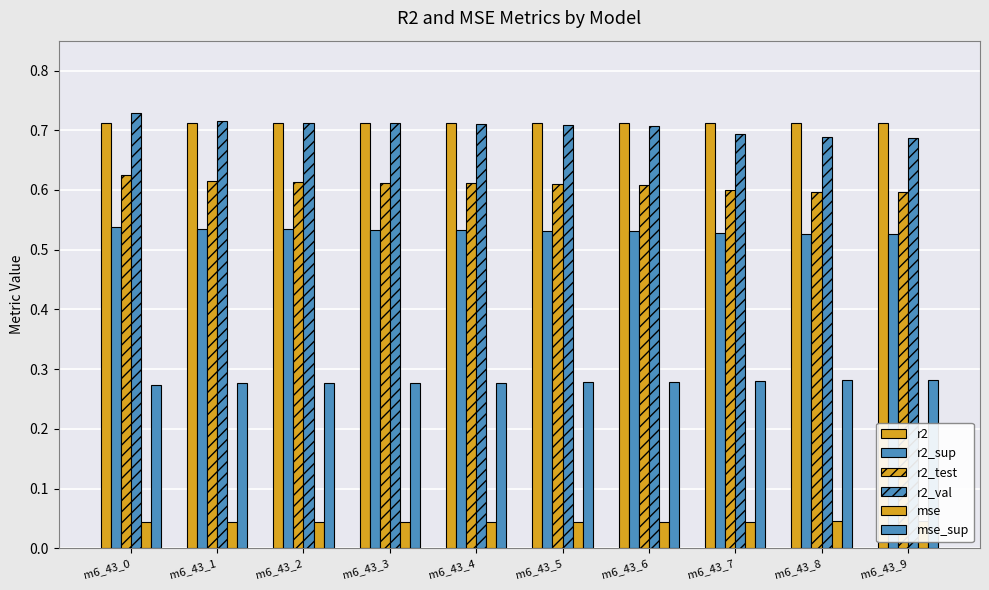

The value of r2_sup at m6_43_5 is 0.5. True or false?

True